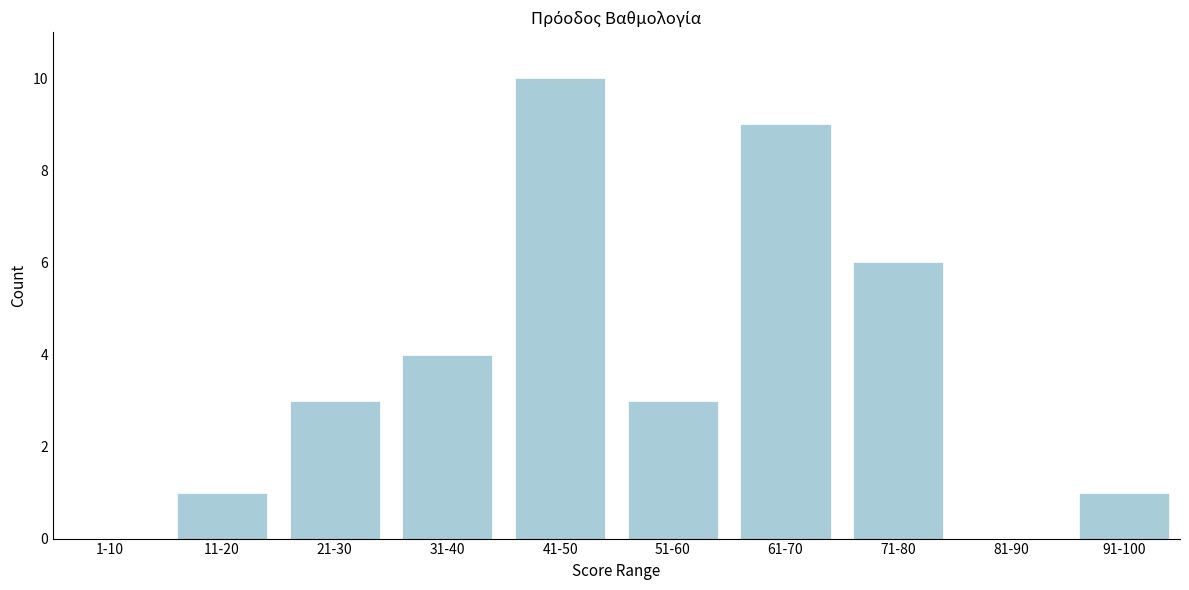

Reading left to right, transcribe all the data shown in this chart.

1-10=0	11-20=1	21-30=3	31-40=4	41-50=10	51-60=3	61-70=9	71-80=6	81-90=0	91-100=1